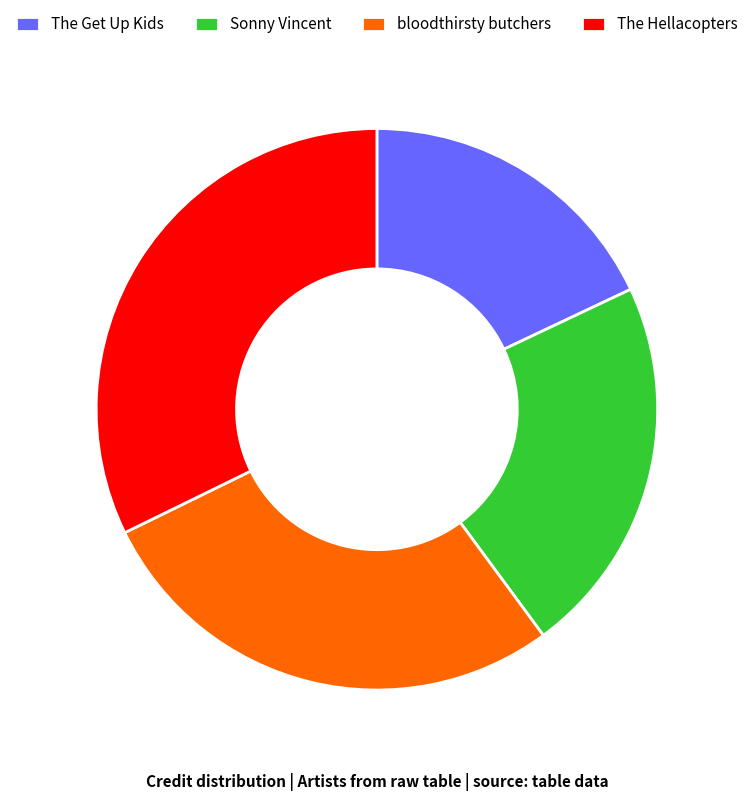

Which has a higher value, The Get Up Kids or The Hellacopters?

The Hellacopters